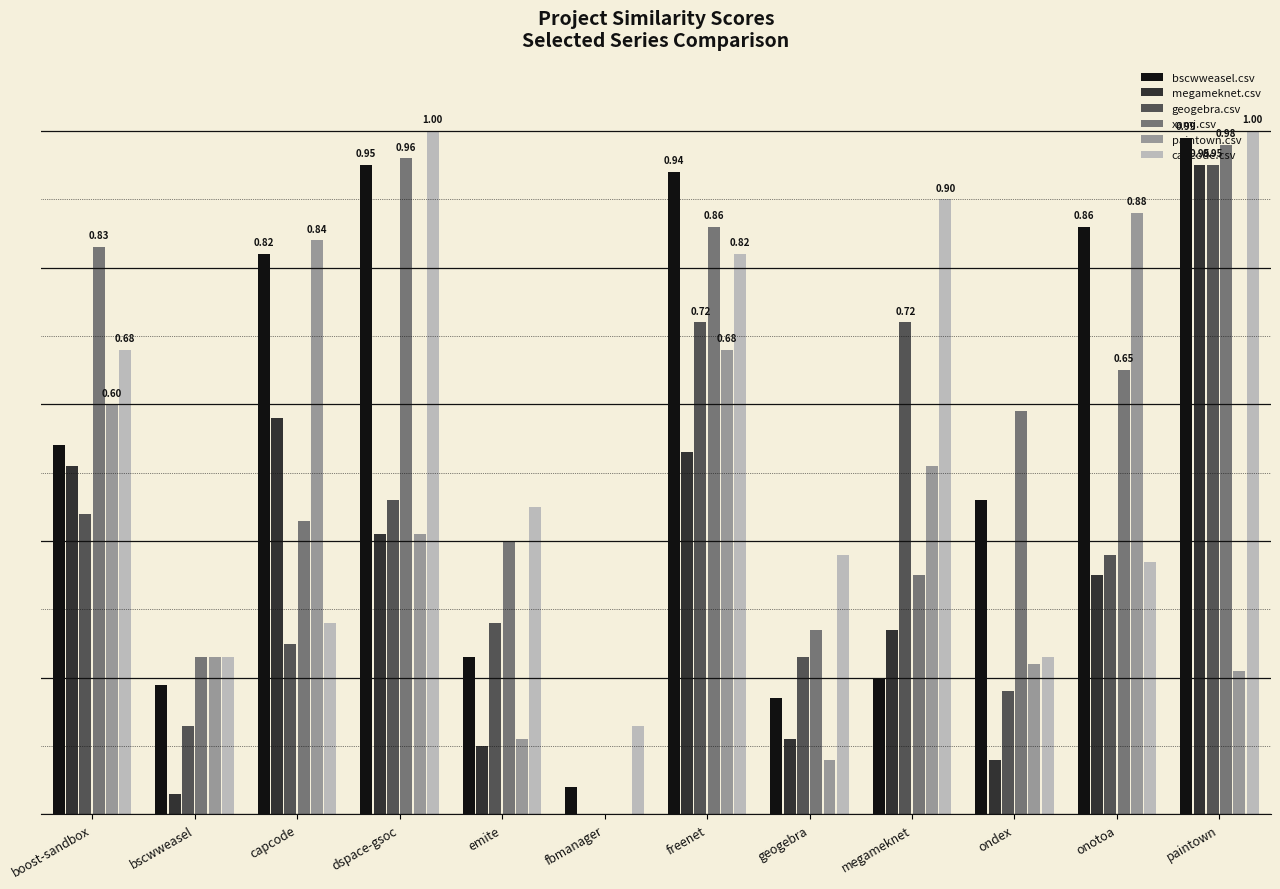

At how many categories does at least one series exceed 0?

12